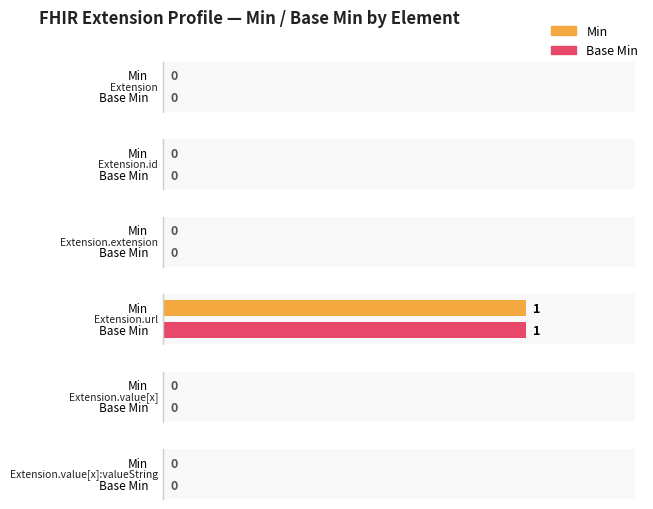

What position from the left is Extension.url?

4